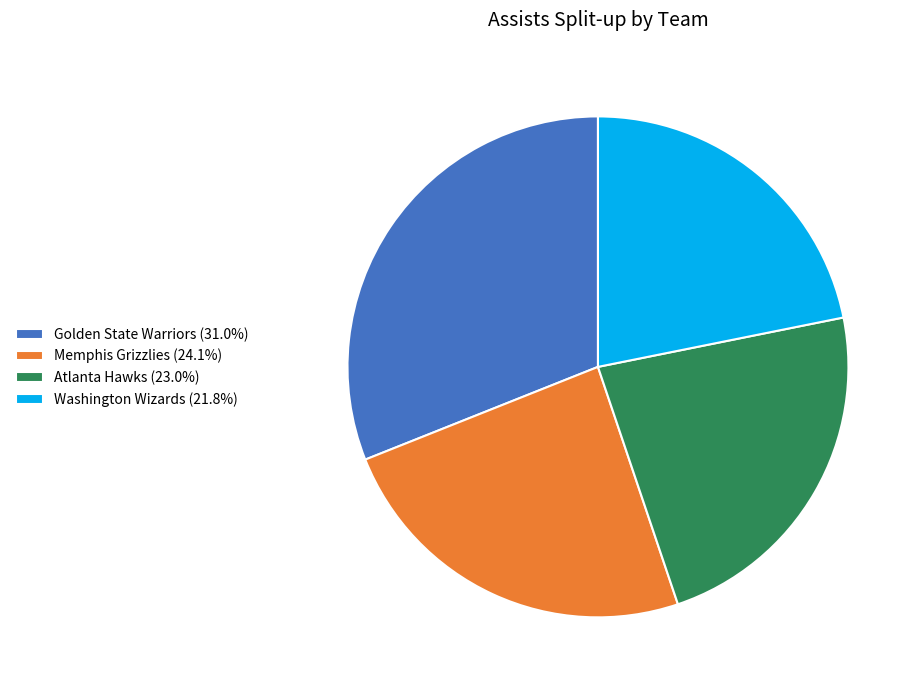

Does Washington Wizards (21.8%) account for over 50% of the chart?

No